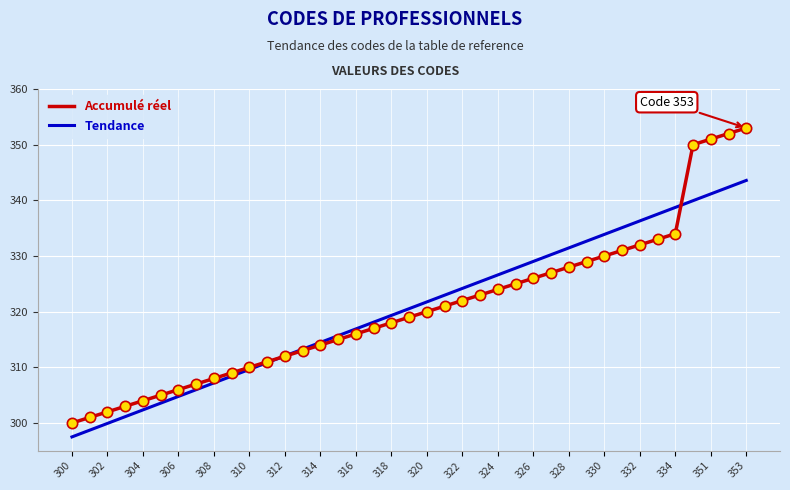

What are all the series names shown in the legend?

Accumulé réel, Tendance